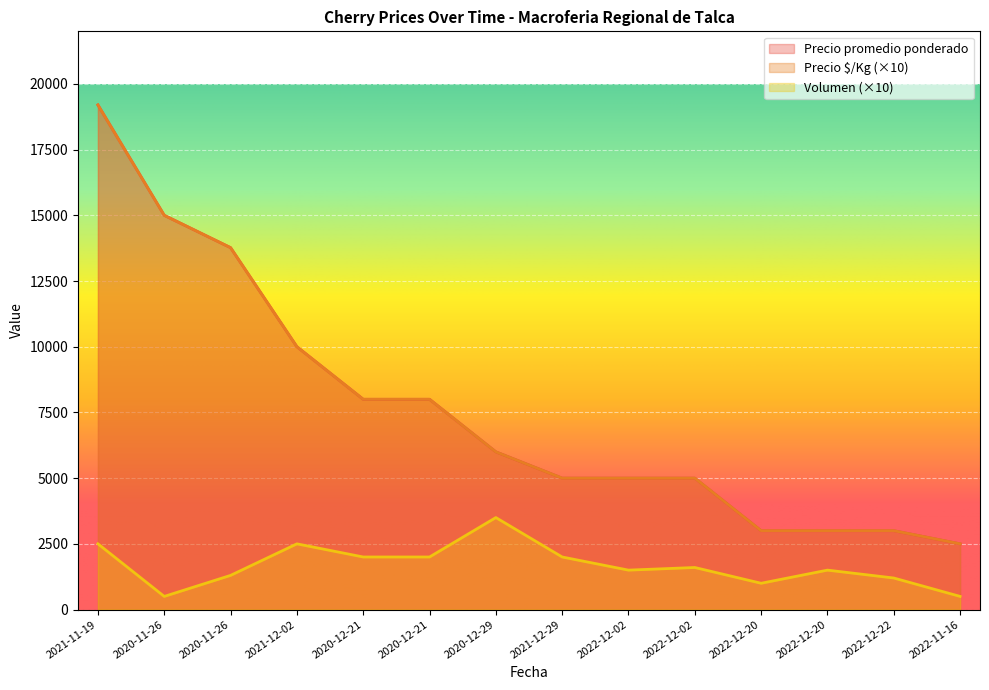

True or false: Precio promedio ponderado and Precio $/Kg cross at least once.

False